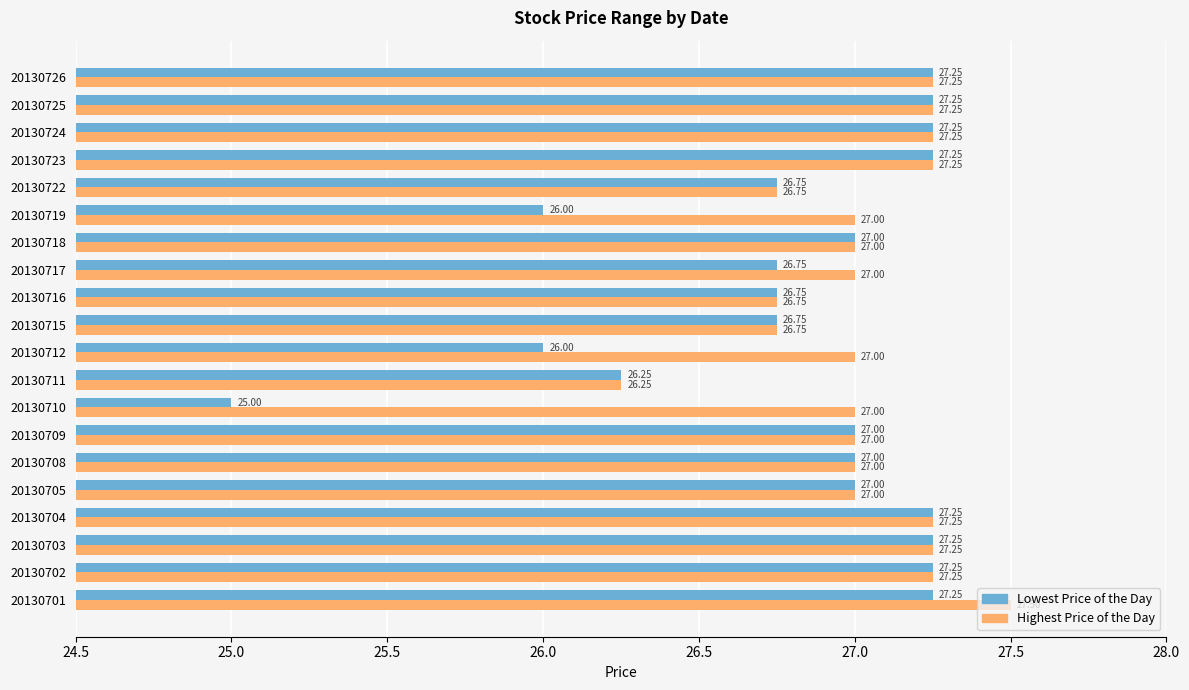

Rank the series by their average value, from highest to lowest.

Highest Price of the Day, Lowest Price of the Day